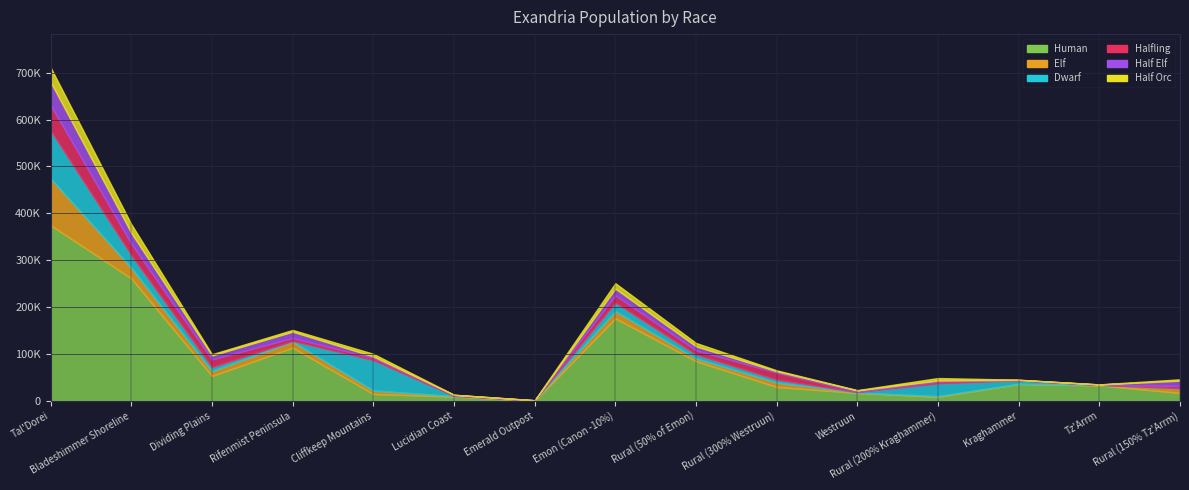

How many series are shown in this chart?

6